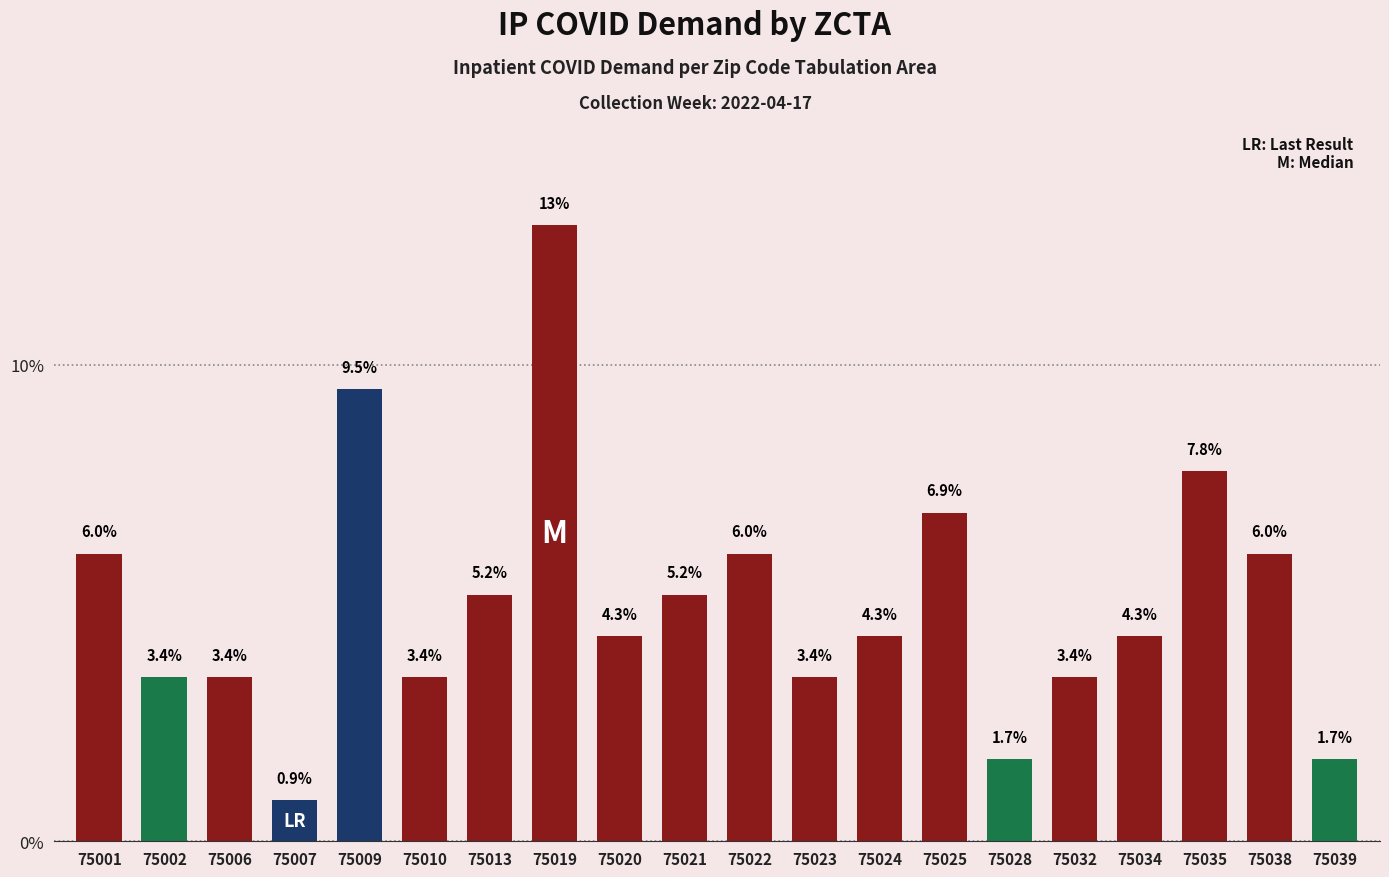

Reading left to right, extract all data points from this chart.

6.0	3.4	3.4	0.9	9.5	3.4	5.2	12.9	4.3	5.2	6.0	3.4	4.3	6.9	1.7	3.4	4.3	7.8	6.0	1.7